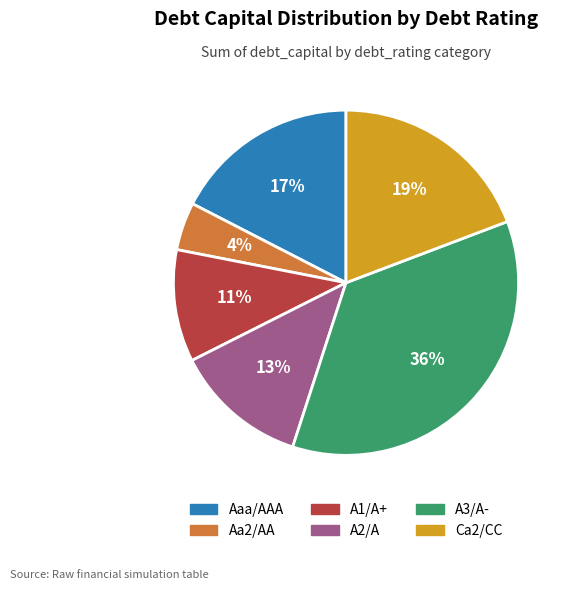

To the nearest percent, what is the difference between the Ca2/CC and Aa2/AA slice percentages?

15%